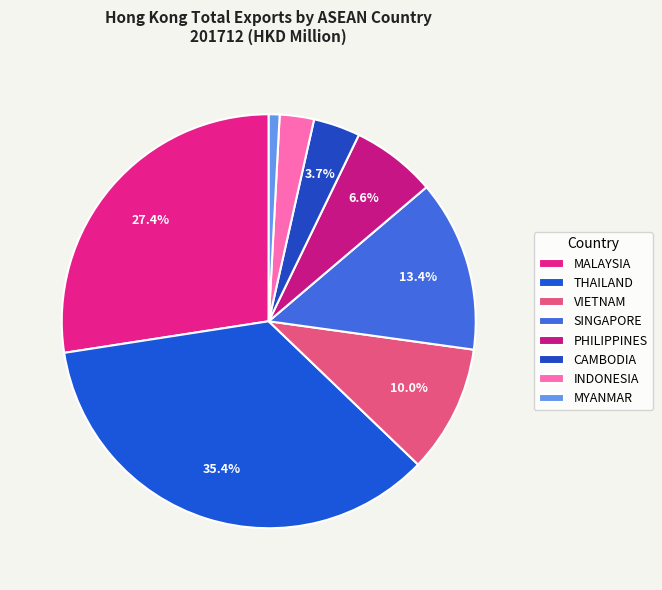

How many segments does this pie chart have?

8